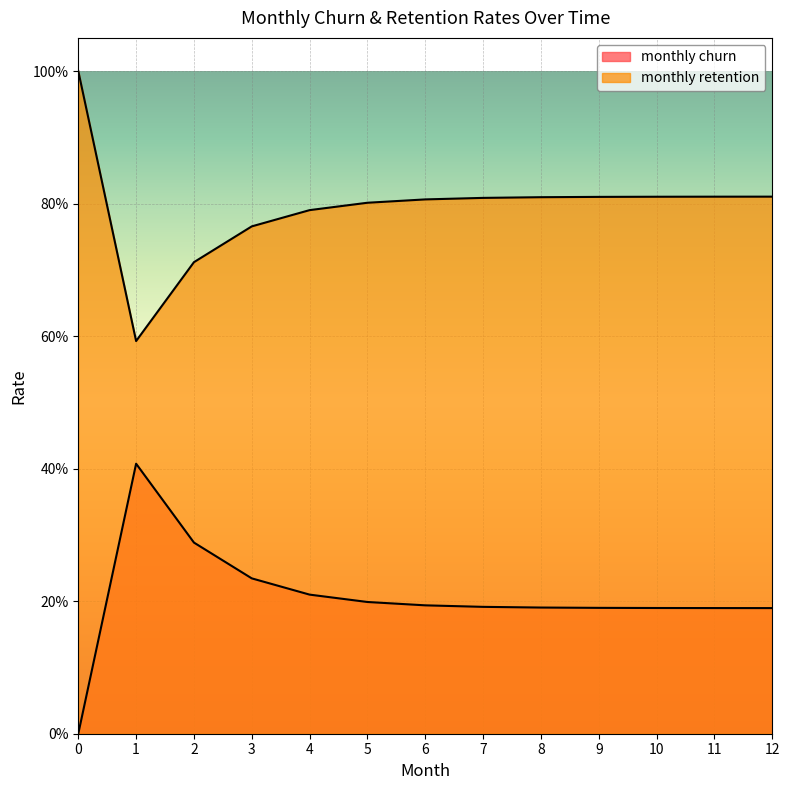

At 0, list the series in order from smallest to largest.

monthly churn, monthly retention